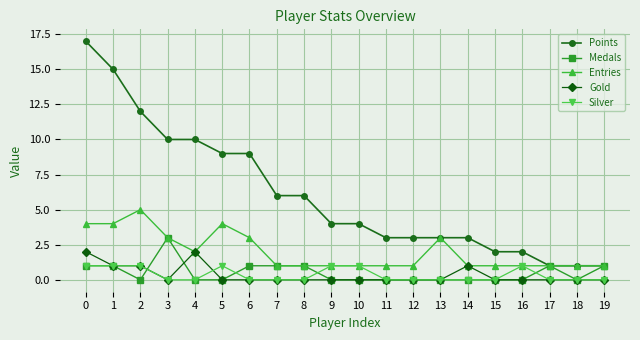

How many lines are shown in the chart?

5